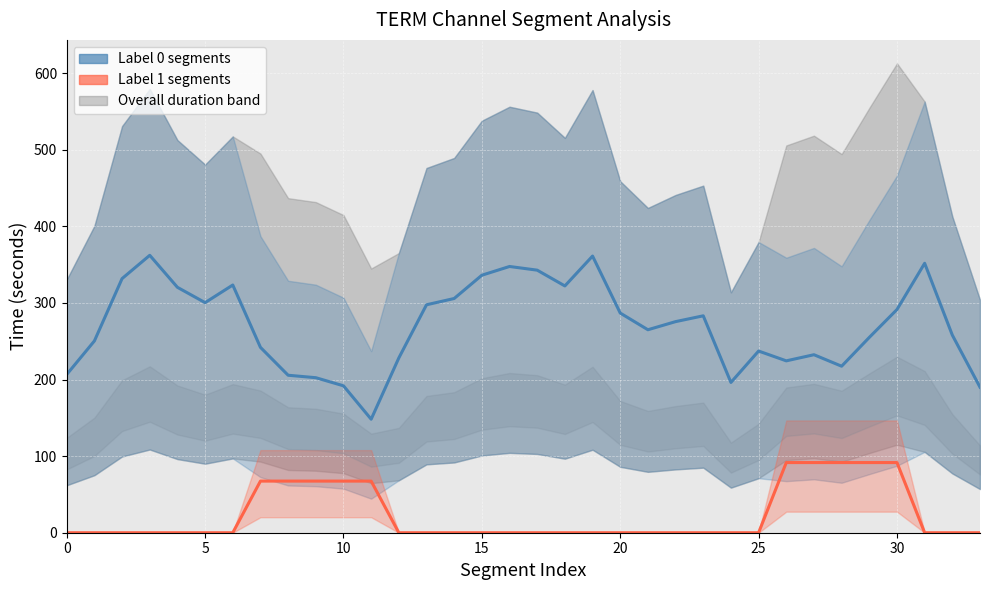

What is the label of the 28th point from the left?

27